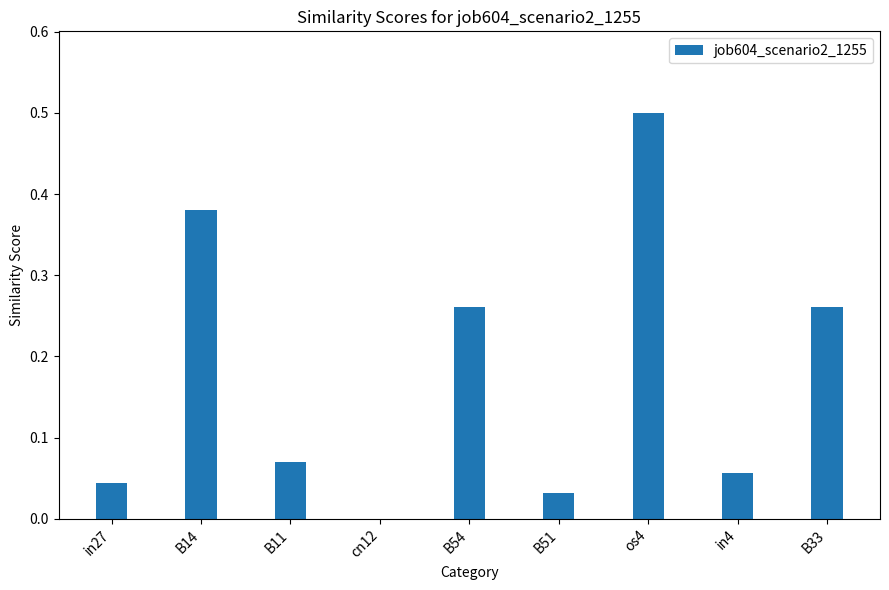

What is the maximum value shown in the chart?

0.5